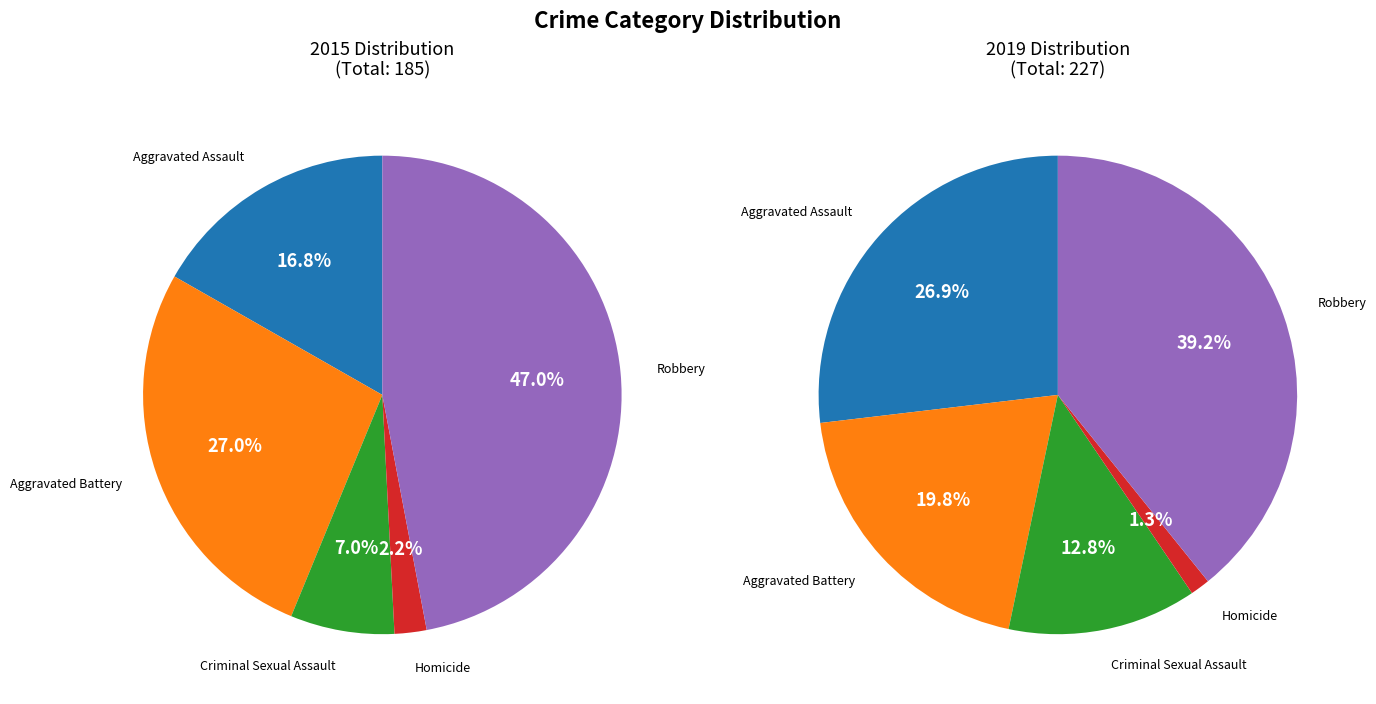

Combined, do Robbery and Aggravated Battery account for over 50%?

Yes